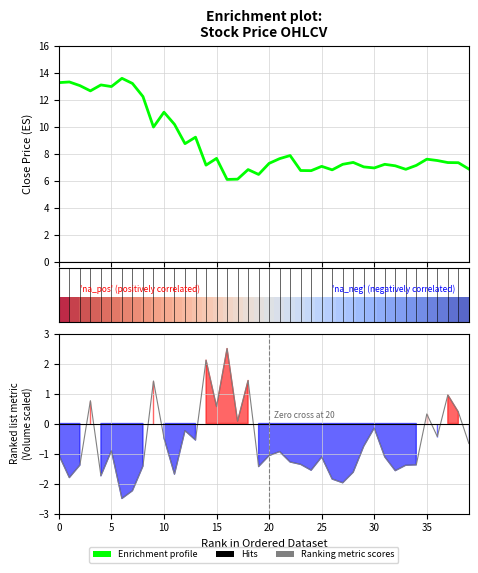

The value of Enrichment profile at 0 is 4.3. True or false?

False